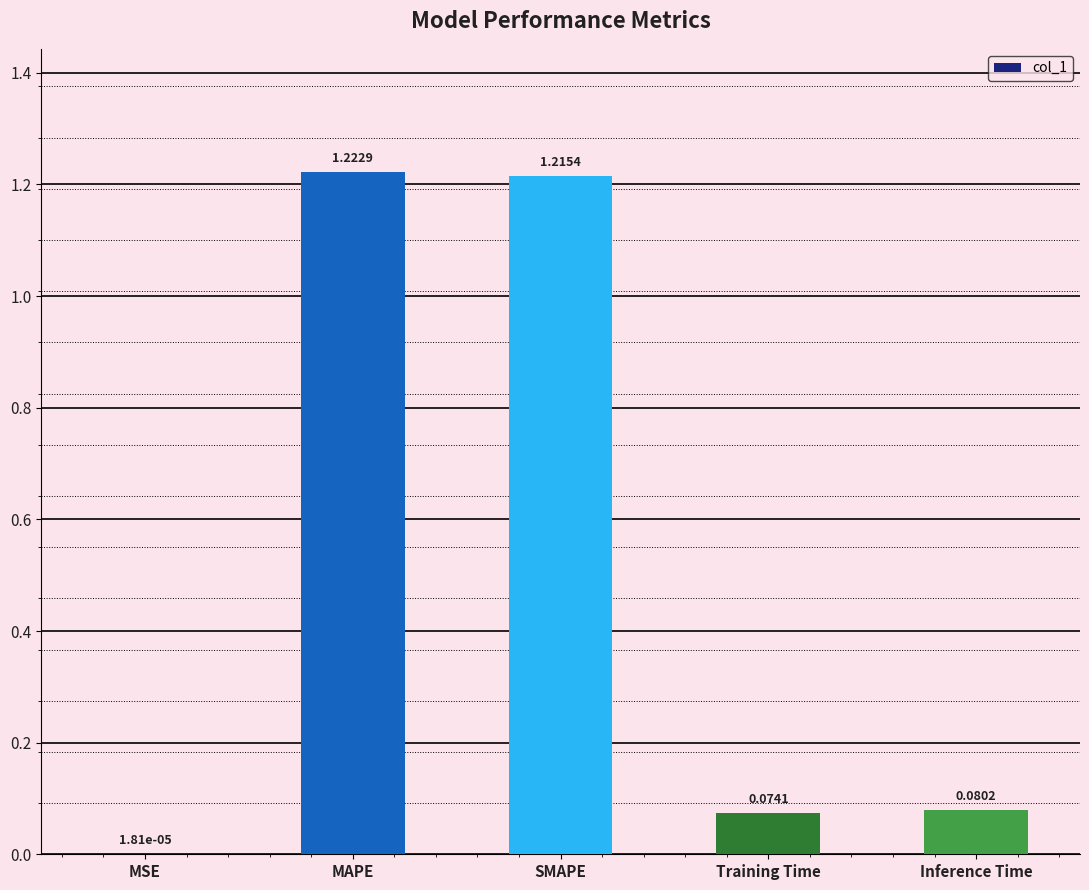

What is the change in value from MSE to Inference Time?

+0.1